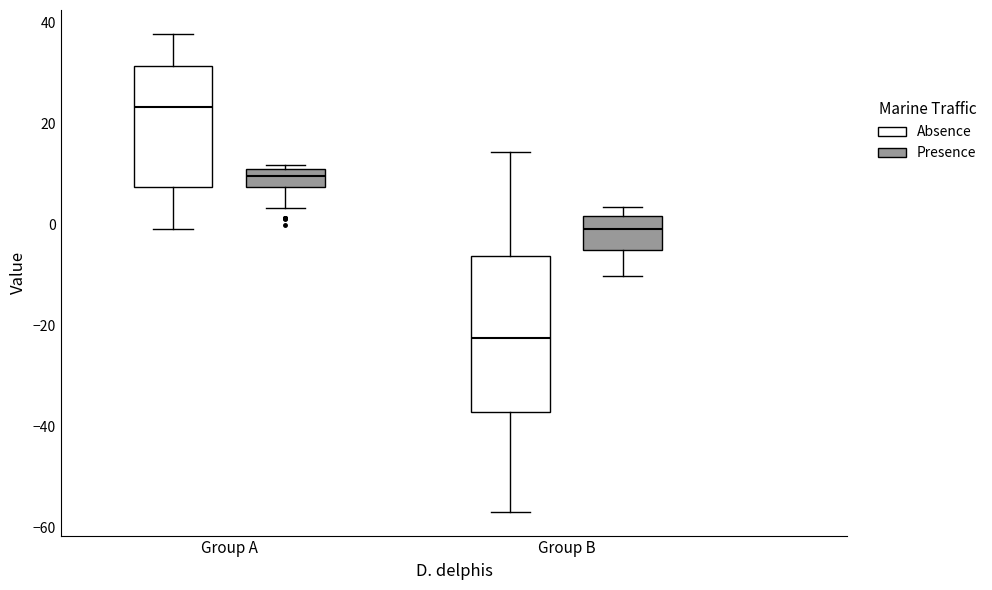

Reading left to right, transcribe this box plot: for each box, give where its median line is, the range the box spans, and where its two whiskers end, as read against the y-axis. The values are not printed on the chart, so give them approximately, as read against the axis.

Group A (Absence): median 24, box 8 to 32, whiskers 0 to 38
Group A (Presence): median 10, box 8 to 12, whiskers 4 to 12 (just above the box's upper edge)
Group B (Absence): median -22, box -38 to -6, whiskers -56 to 14
Group B (Presence): median 0, box -4 to 2, whiskers -10 to 4